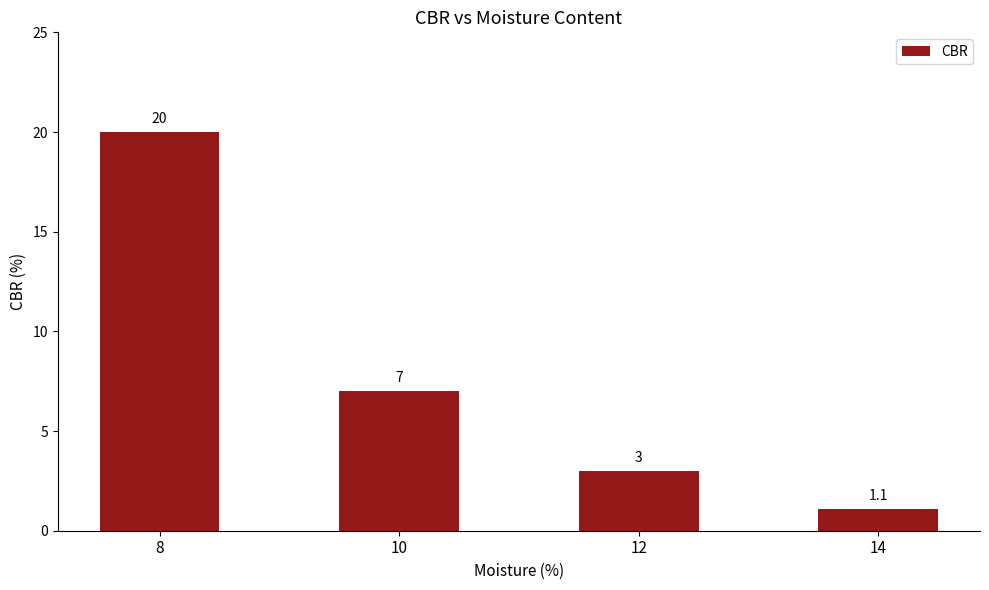

List the labels in order of value, largest first.

8, 10, 12, 14